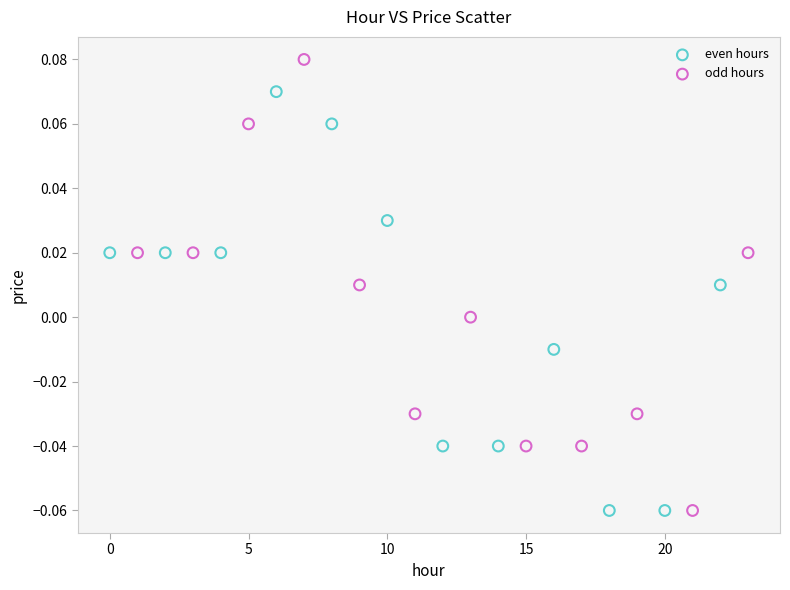

What are all the series names shown in the legend?

even hours, odd hours